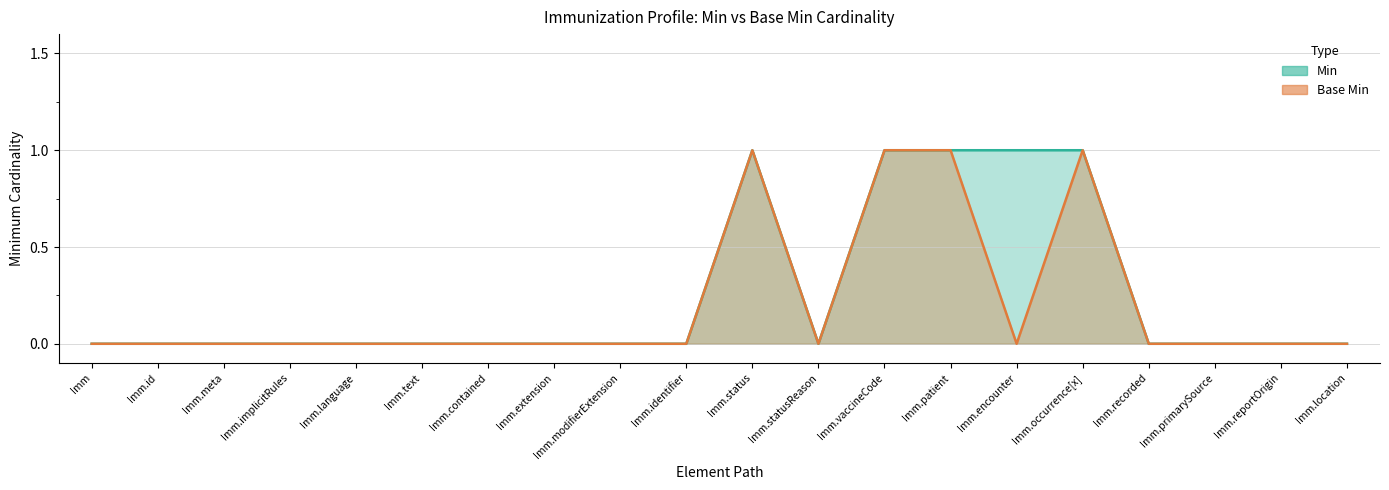

What are all the series names shown in the legend?

Min, Base Min